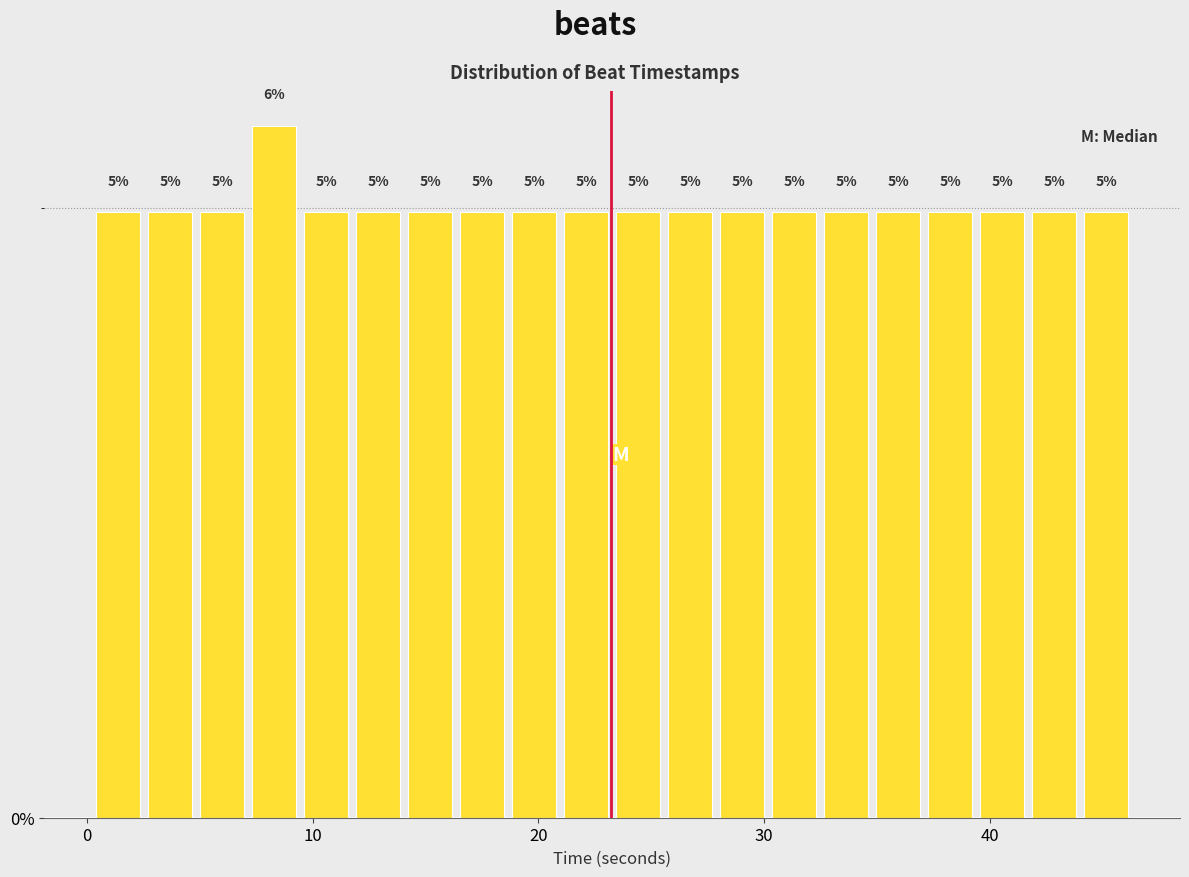

Around what value on the x-axis is the tallest bar? Give the approximate position of its centre, as read against the axis.

8